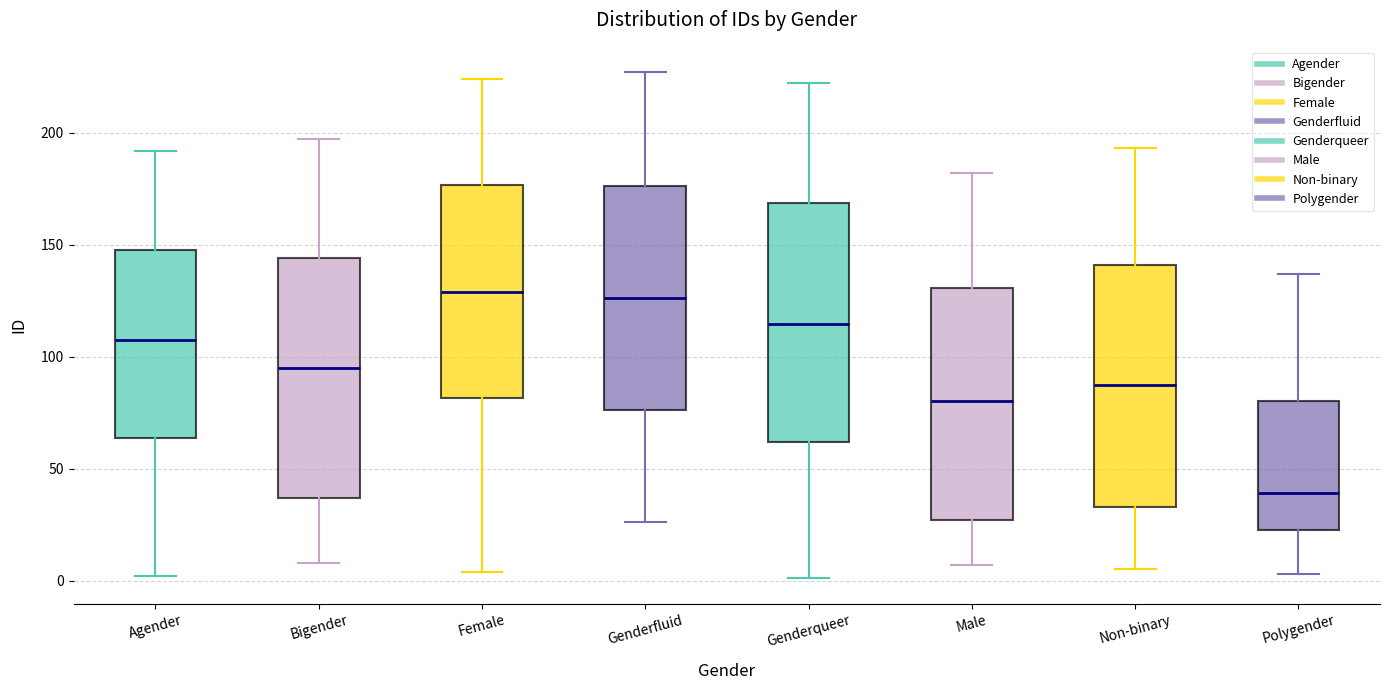

Reading left to right, transcribe this box plot: for each box, give where its median line is, the range the box spans, and where its two whiskers end, as read against the y-axis. The values are not printed on the chart, so give them approximately, as read against the axis.

Agender: median 110, box 65 to 150, whiskers 0 to 190
Bigender: median 95, box 35 to 145, whiskers 10 to 195
Female: median 130, box 80 to 175, whiskers 5 to 225
Genderfluid: median 125, box 75 to 175, whiskers 25 to 225
Genderqueer: median 115, box 60 to 170, whiskers 0 to 220
Male: median 80, box 25 to 130, whiskers 5 to 180
Non-binary: median 90, box 35 to 140, whiskers 5 to 195
Polygender: median 40, box 25 to 80, whiskers 5 to 135